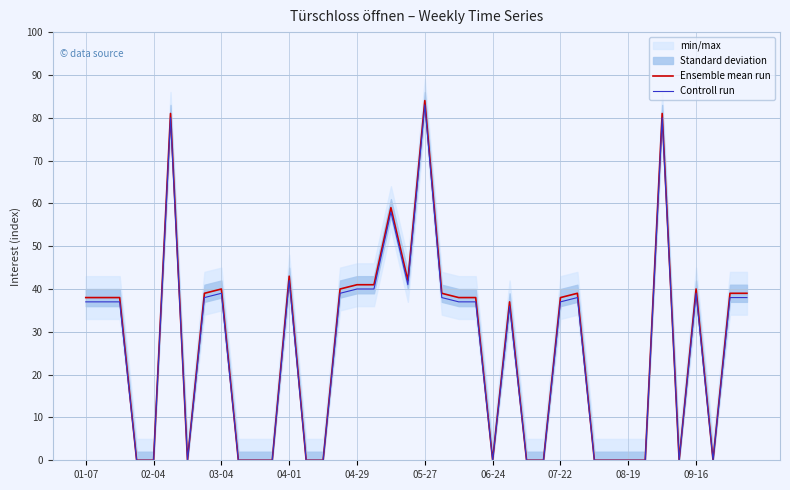

How many lines are shown in the chart?

2